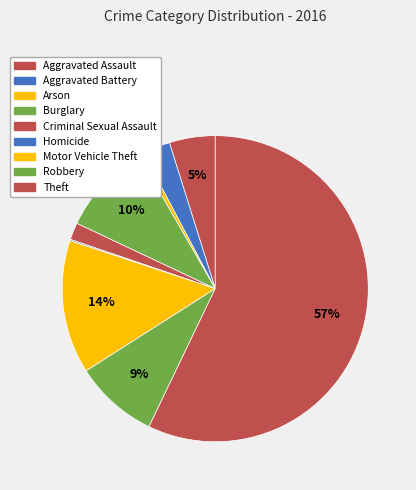

Is it true that Aggravated Battery is 1% of the pie?

False